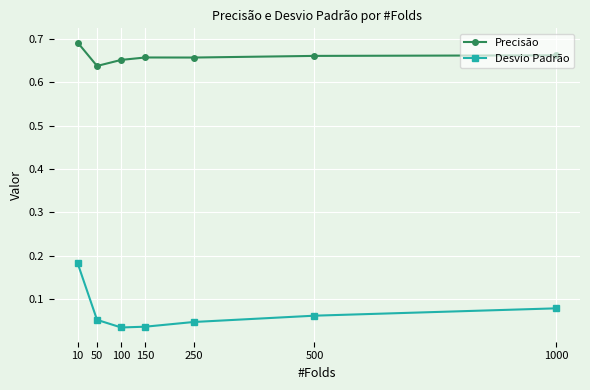

The value of Desvio Padrão at 500 is 0.0. True or false?

False